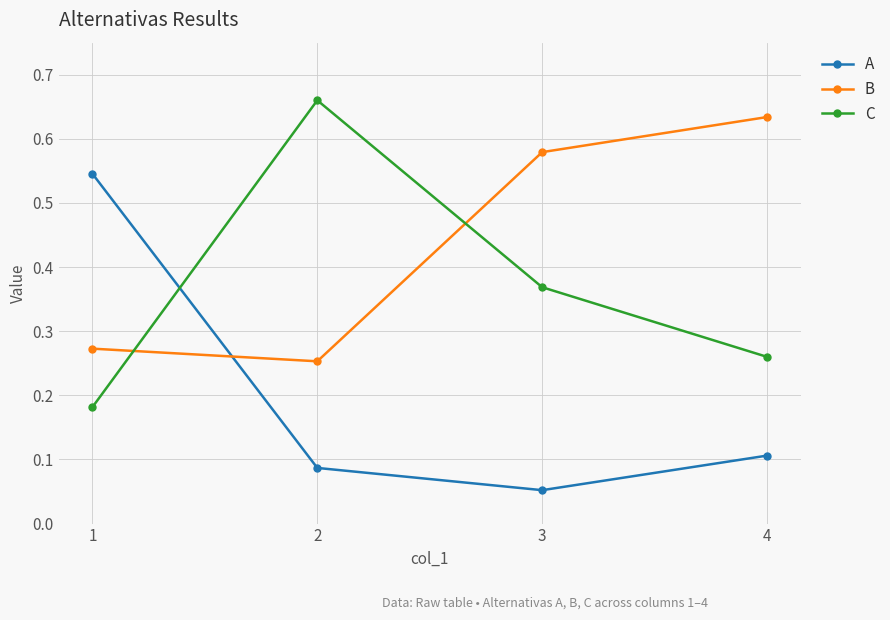

Which series has the largest range (max minus min)?

A